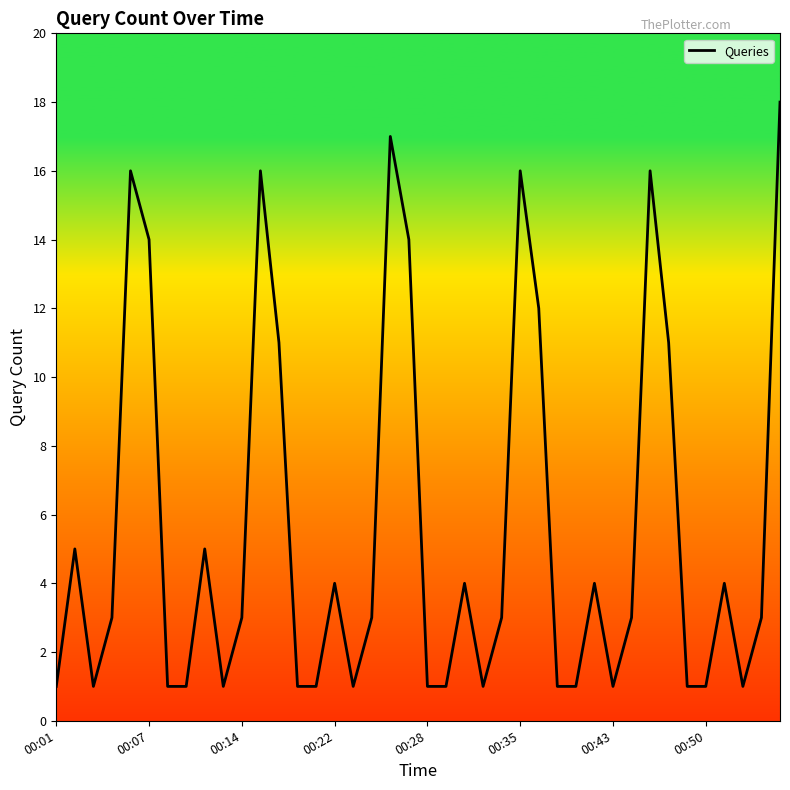

What is the difference between the maximum and minimum values?

17